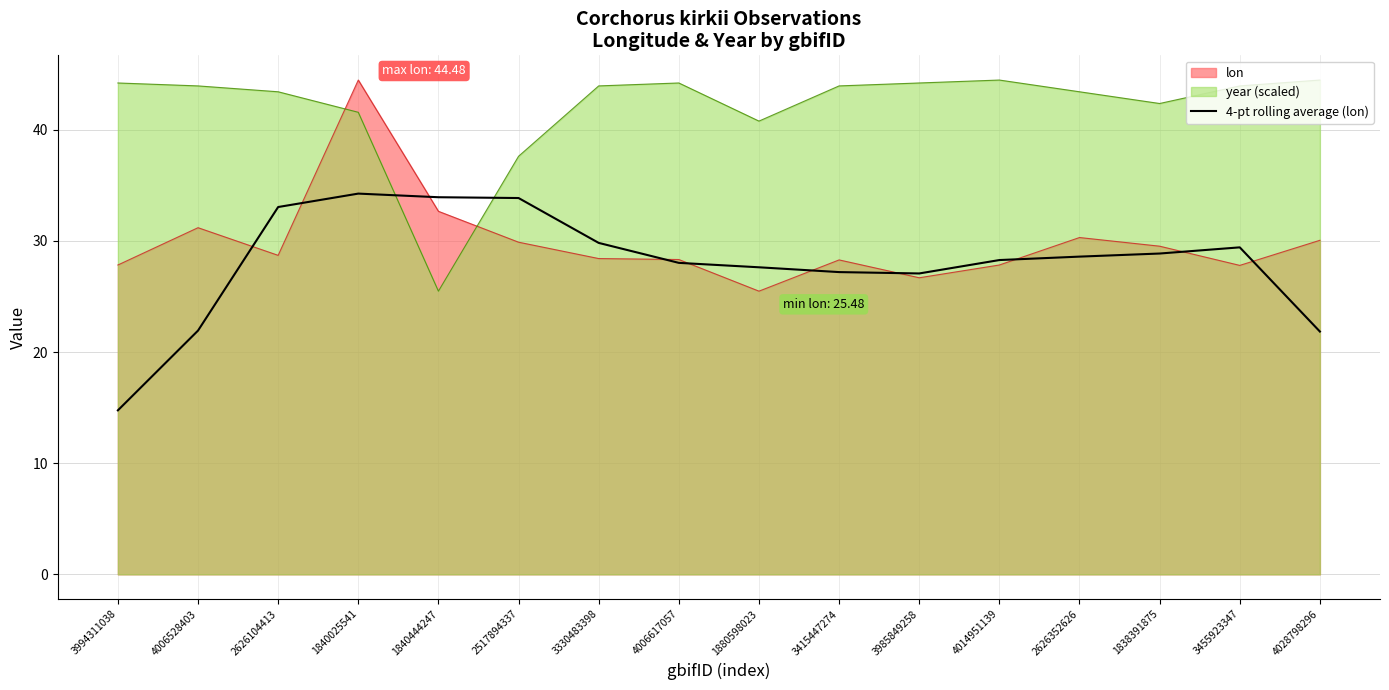

Count the number of data series in this chart.

3